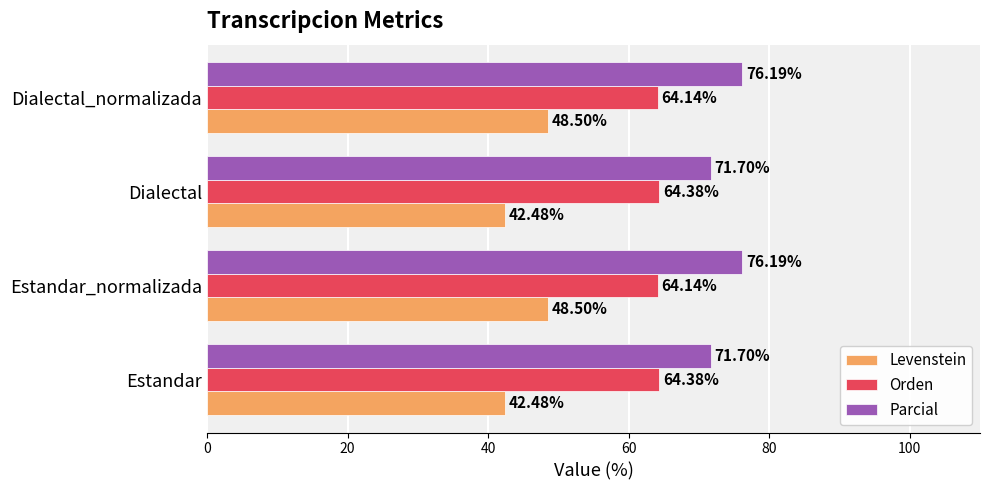

What is the difference between the second highest and minimum values in the Levenstein series?

6.0